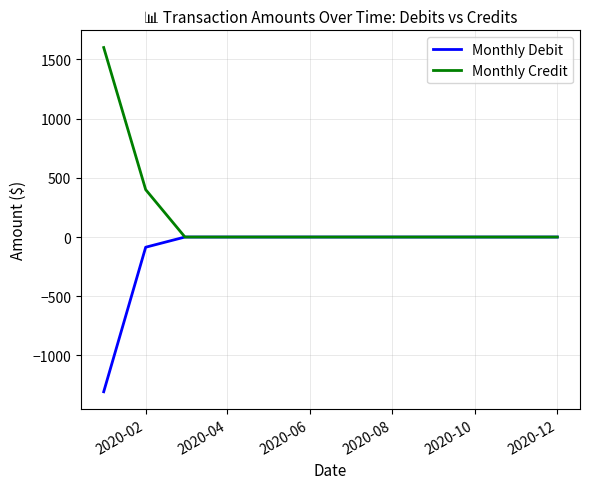

Which series has the largest total across all categories?

Monthly Credit